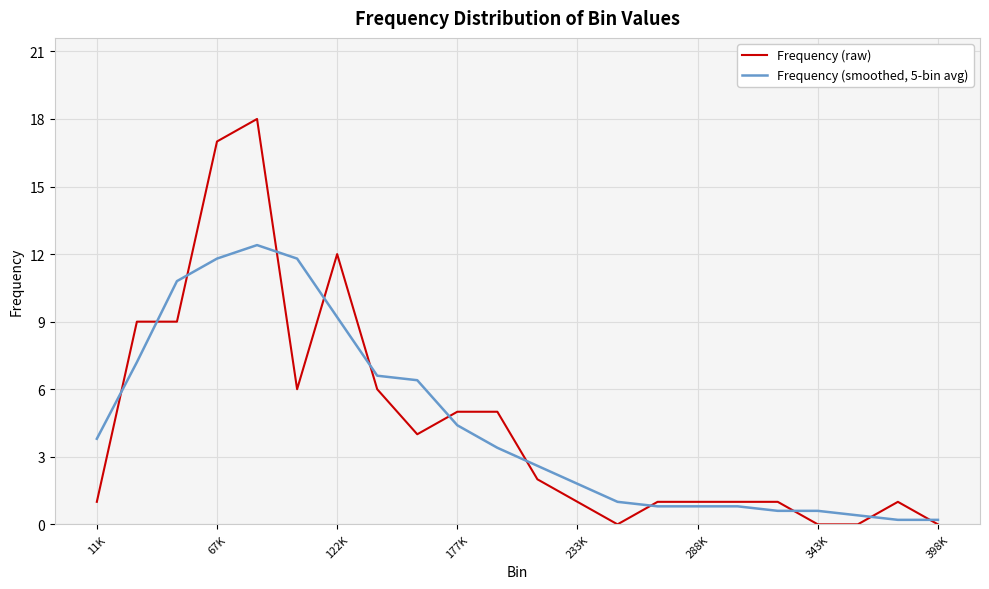

Which series has the widest spread of values?

Frequency (raw)